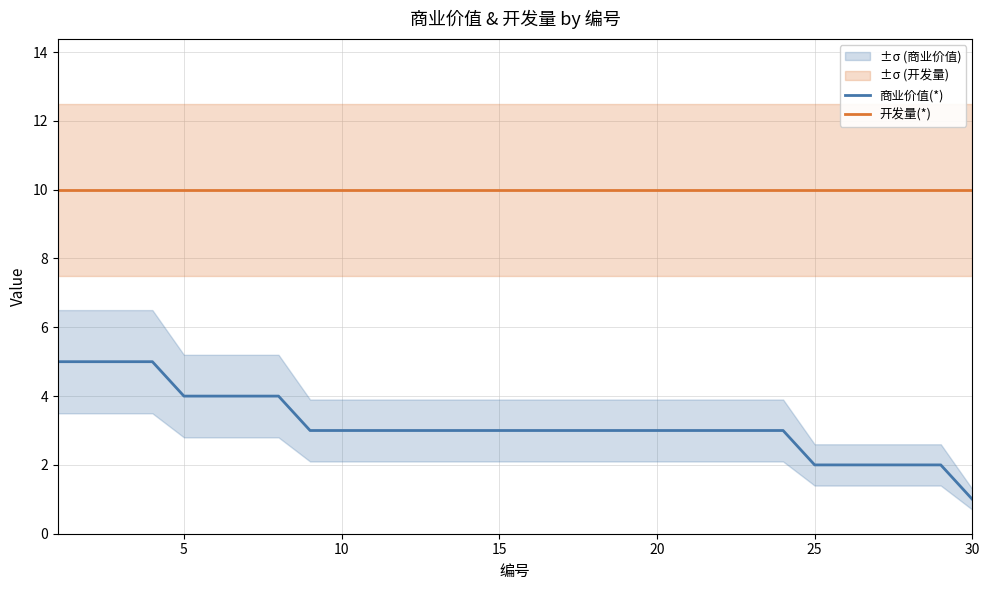

What is the highest value of the 开发量(*) series?

10